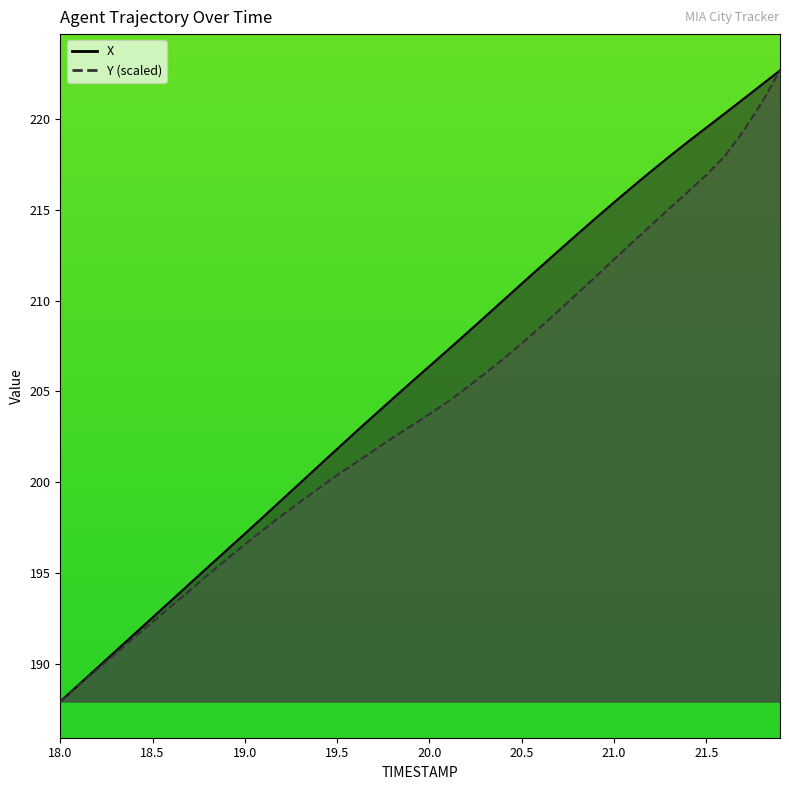

At which label is TIMESTAMP closest to 205?

19.8